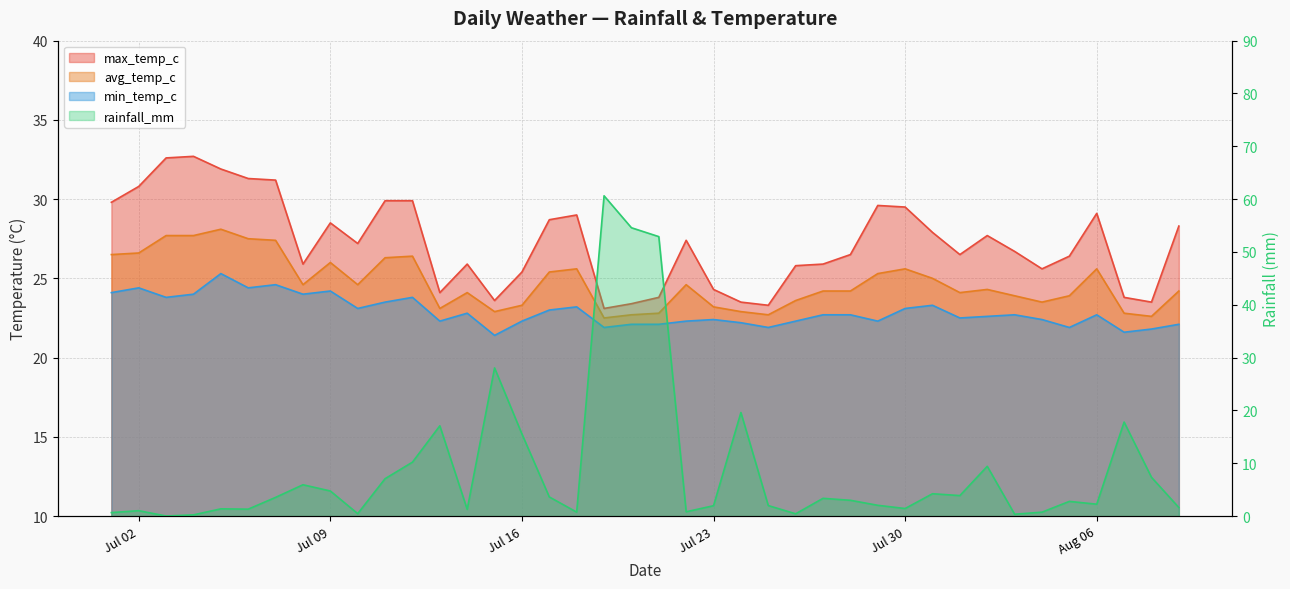

What is the spread (max minus min) of values at 2024-07-24?

3.9